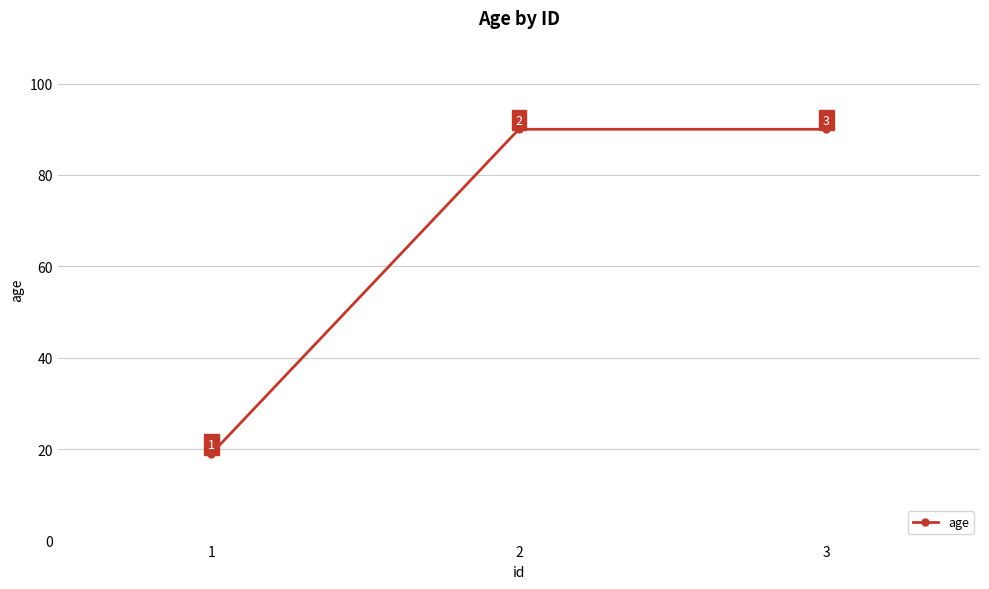

What is the change in value from 1 to 2?

+71